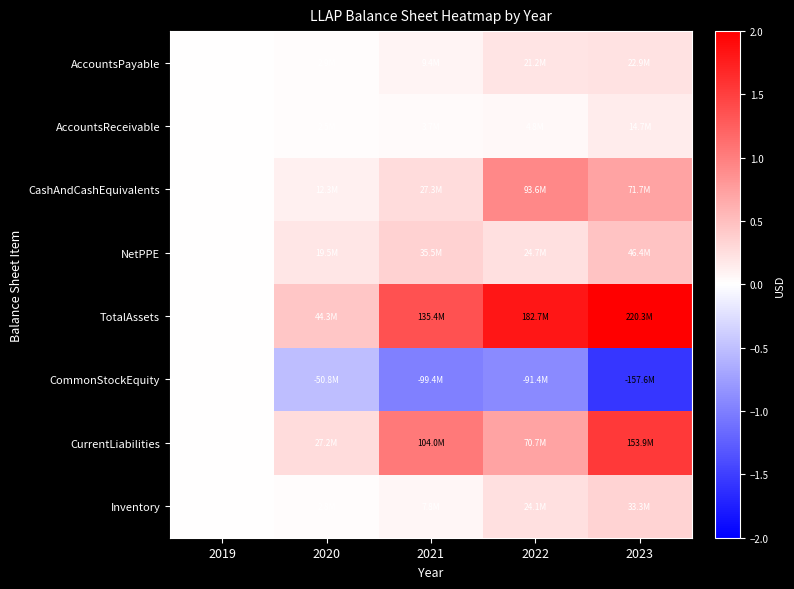

Count the number of data series in this chart.

8